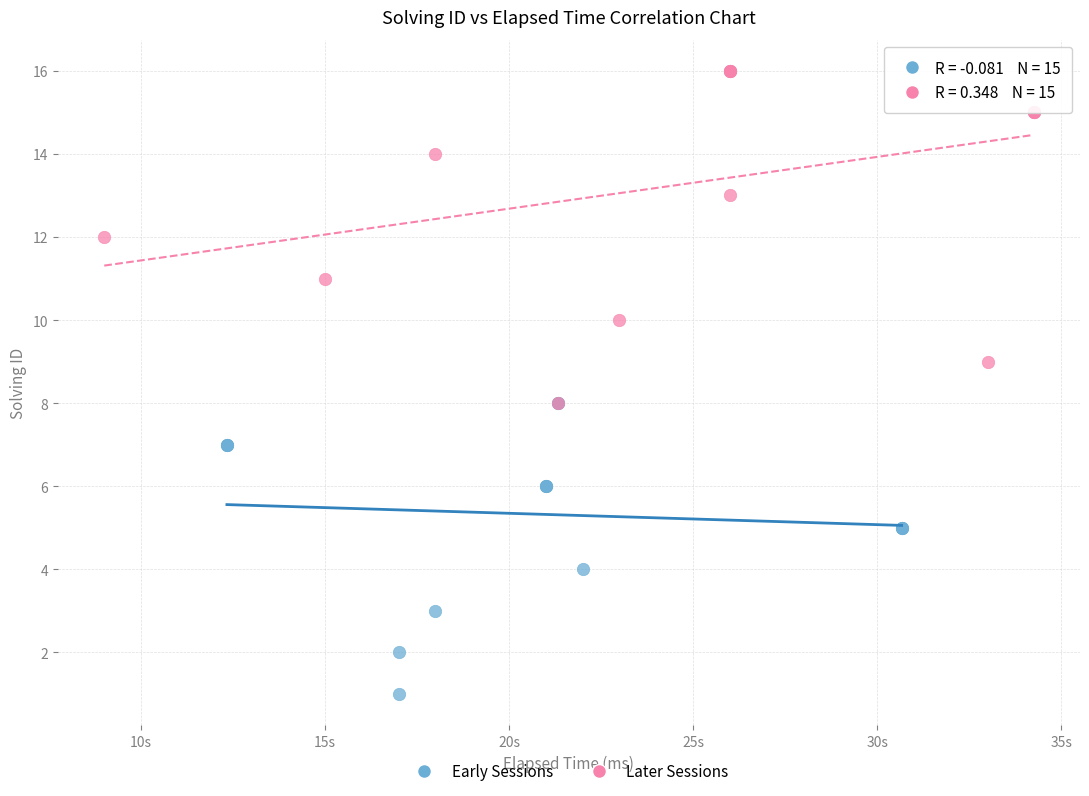

Which series has the largest Y range (max minus min)?

Later Sessions